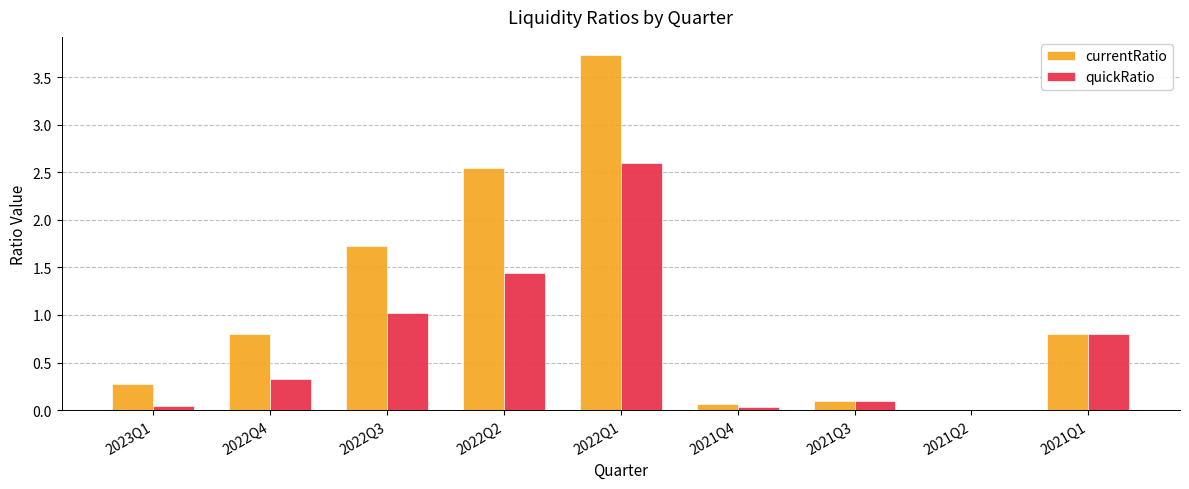

Which series changed the most between 2022Q4 and 2021Q2?

currentRatio